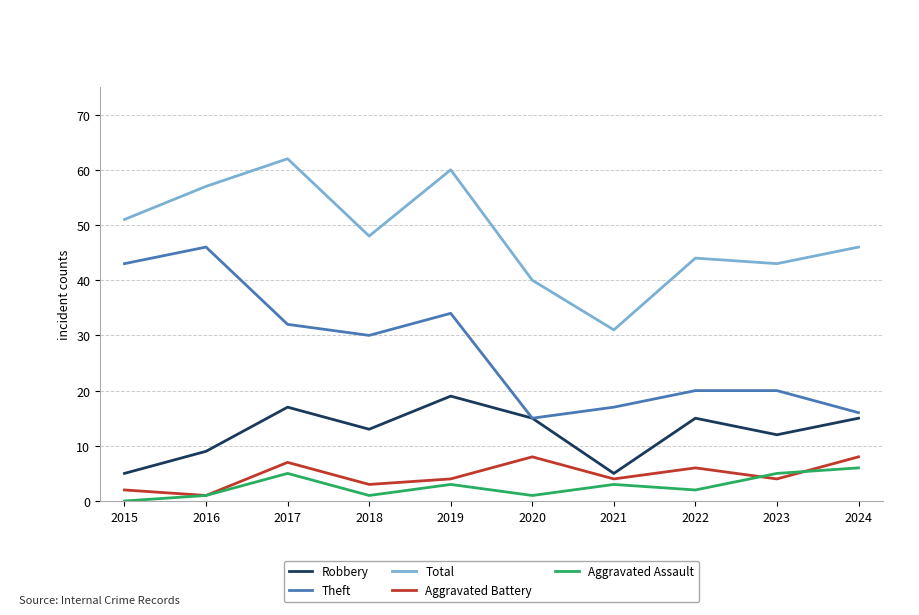

Count the number of data series in this chart.

5